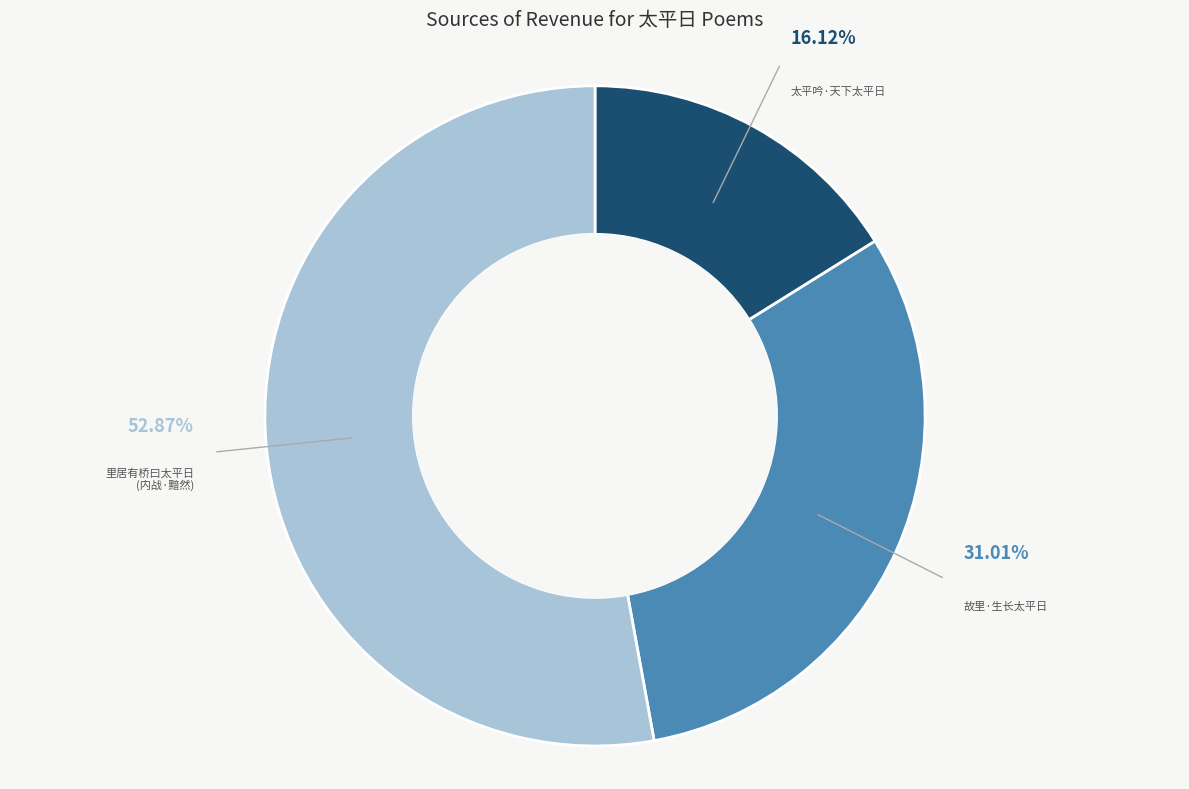

To the nearest percent, what is the average slice percentage?

33%